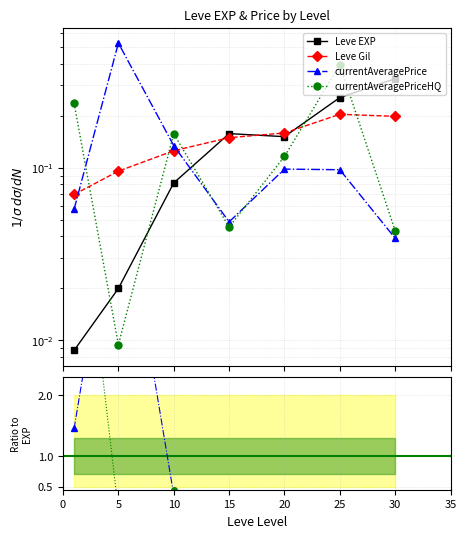

The value of Leve EXP at 25 is 0.3. True or false?

True